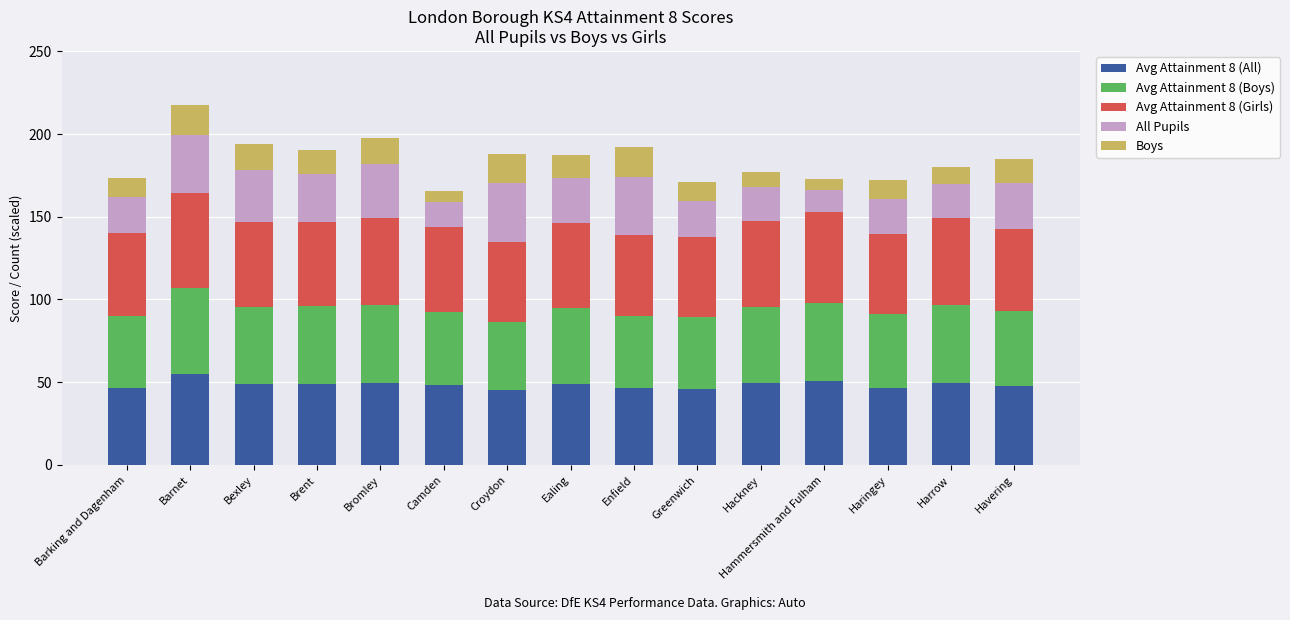

What is the difference between the maximum and second lowest values in the Avg Attainment 8 (All) series?

8.8